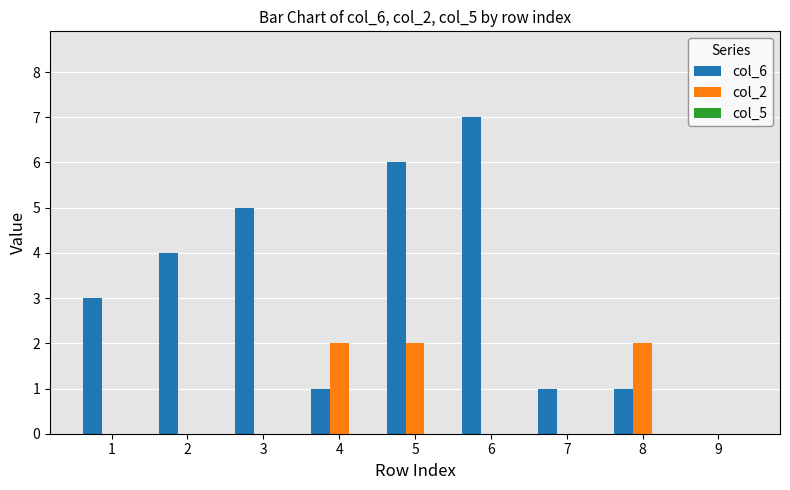

At which category is the sum across all series the highest?

5